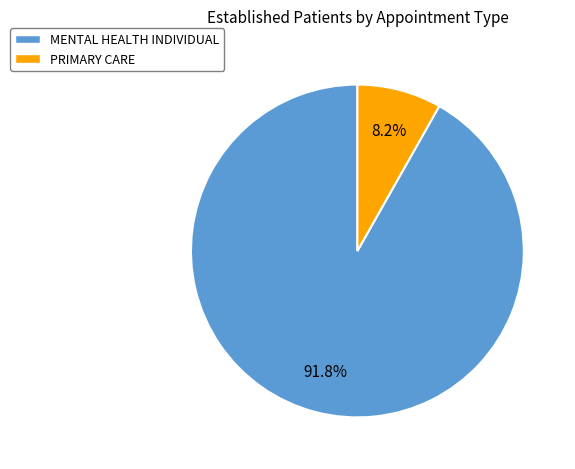

What is the smallest slice in the pie chart?

PRIMARY CARE